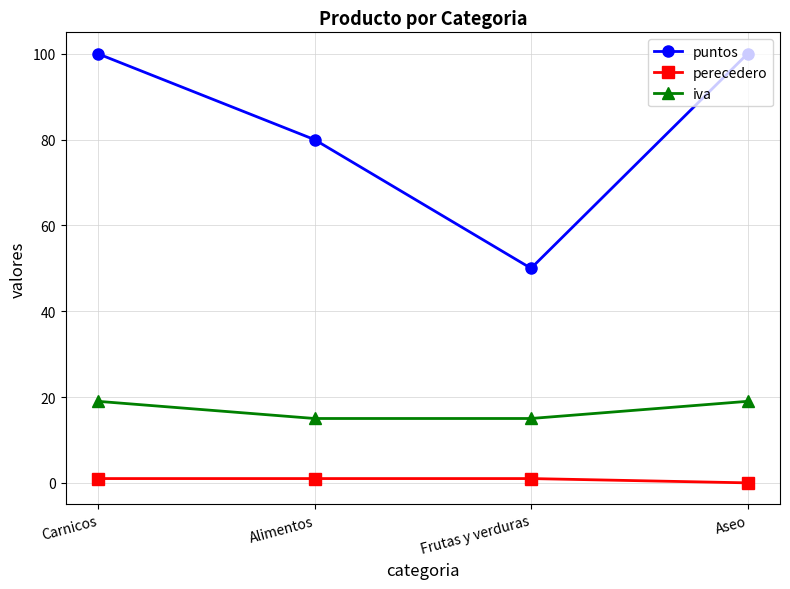

True or false: iva and perecedero cross at least once.

False